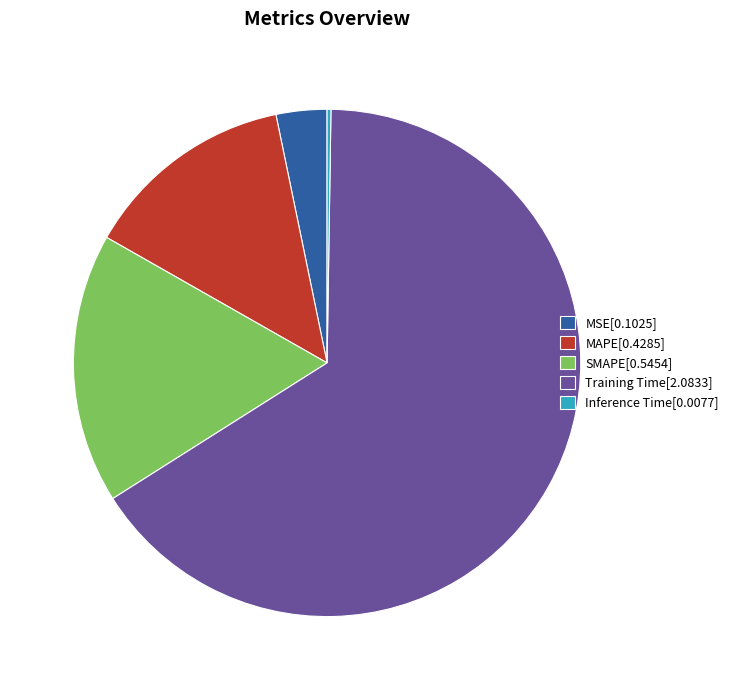

The MAPE[0.4285] slice represents 19% of the pie. True or false?

False